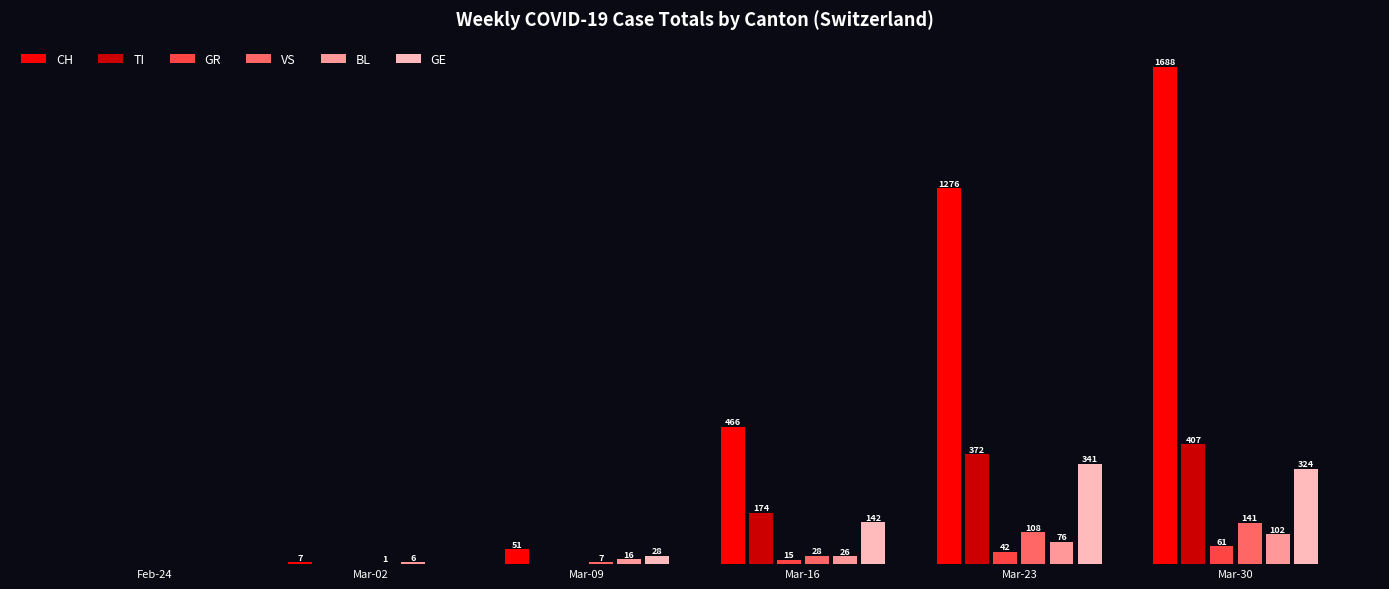

Between Feb-24 and Mar-30, which series saw the biggest shift?

CH